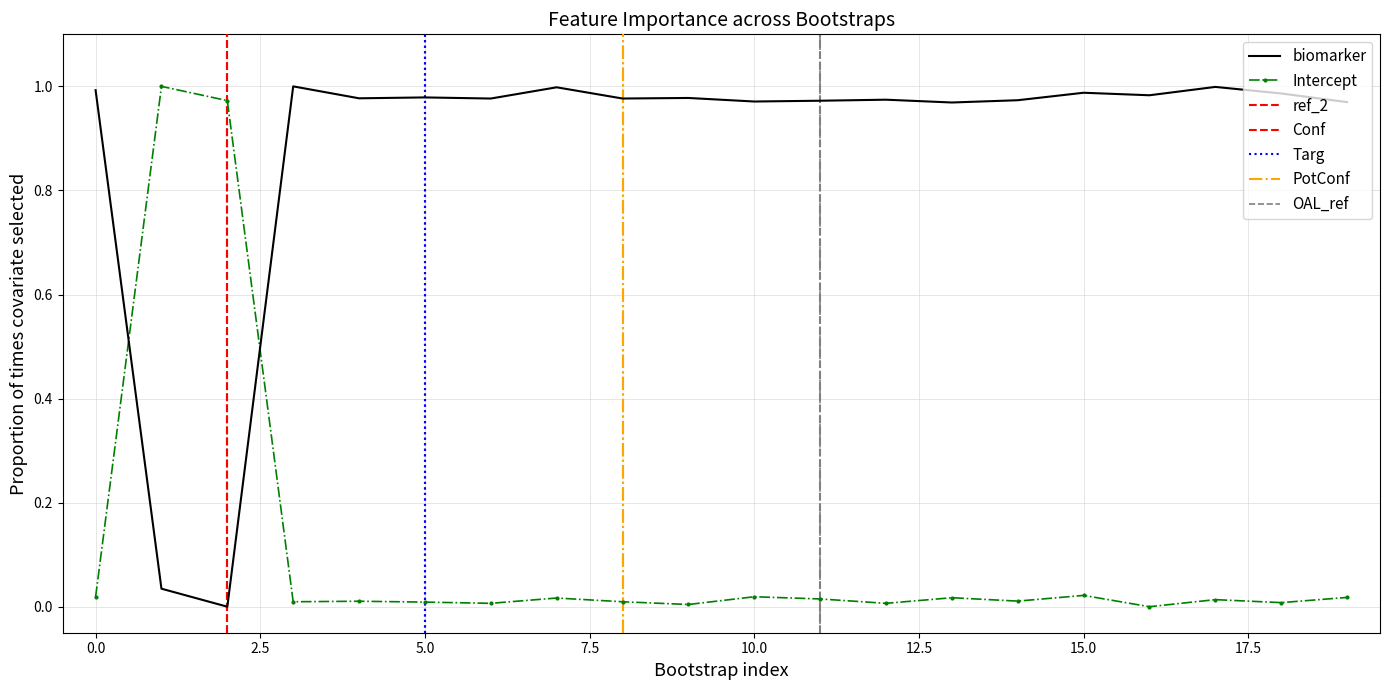

How many interior local valleys does the biomarker series have?

7